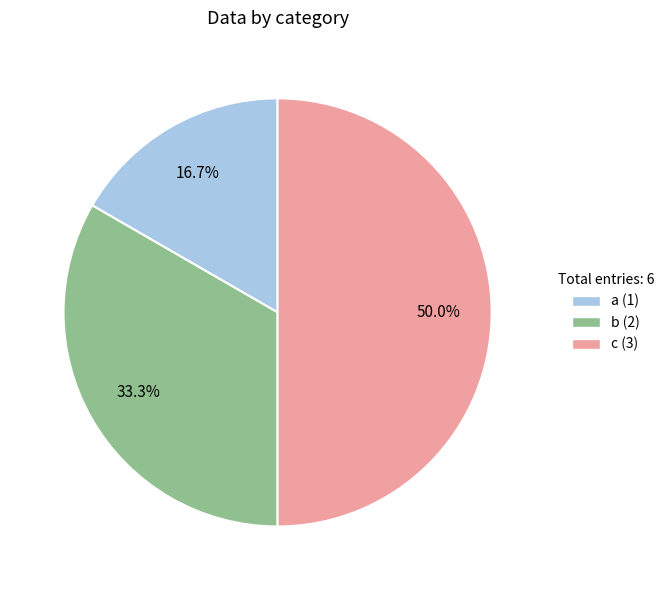

Combined, what portion of the pie is a and c?

66.7%